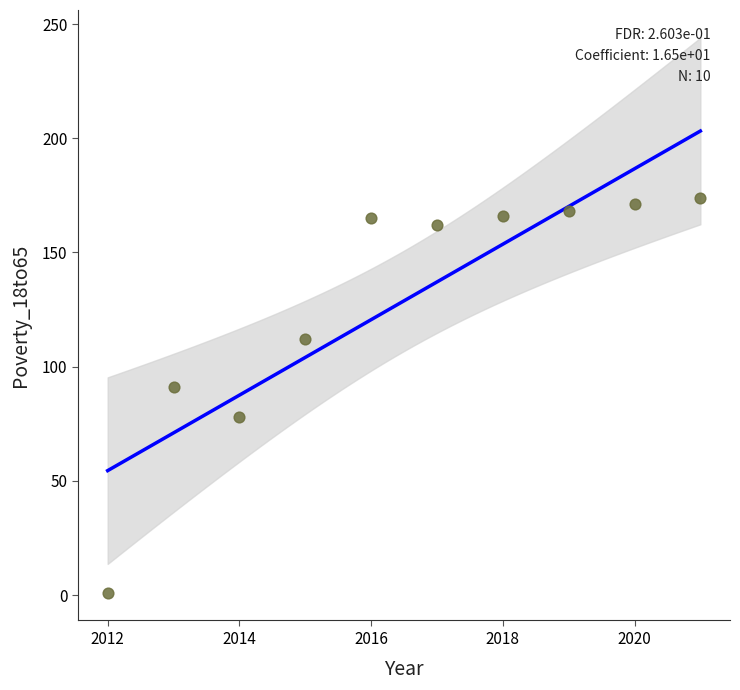

What is the range of Y values (max minus min)?

173